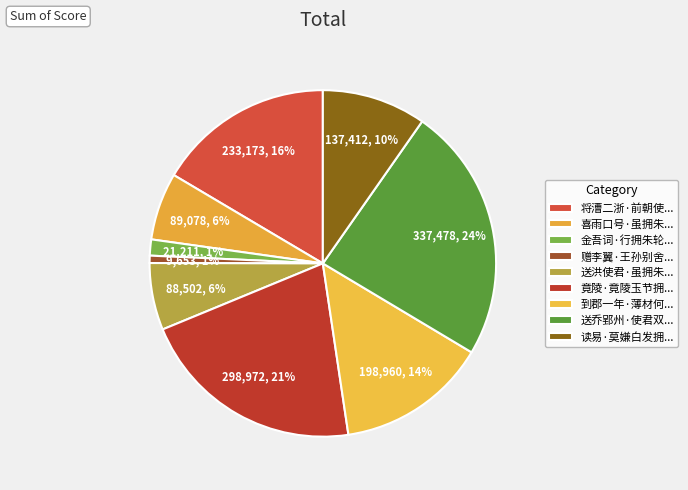

Which slice is the largest?

送乔郢州·使君双旆拥朱轓